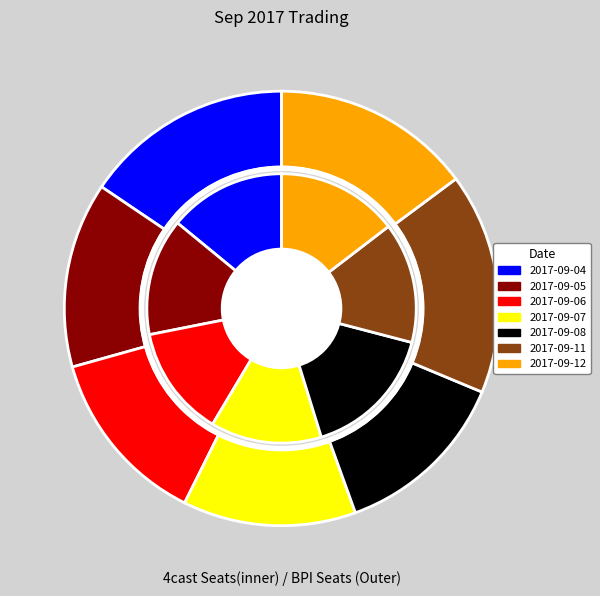

Combined, do 2017-09-12 and 2017-09-07 account for over 50%?

No